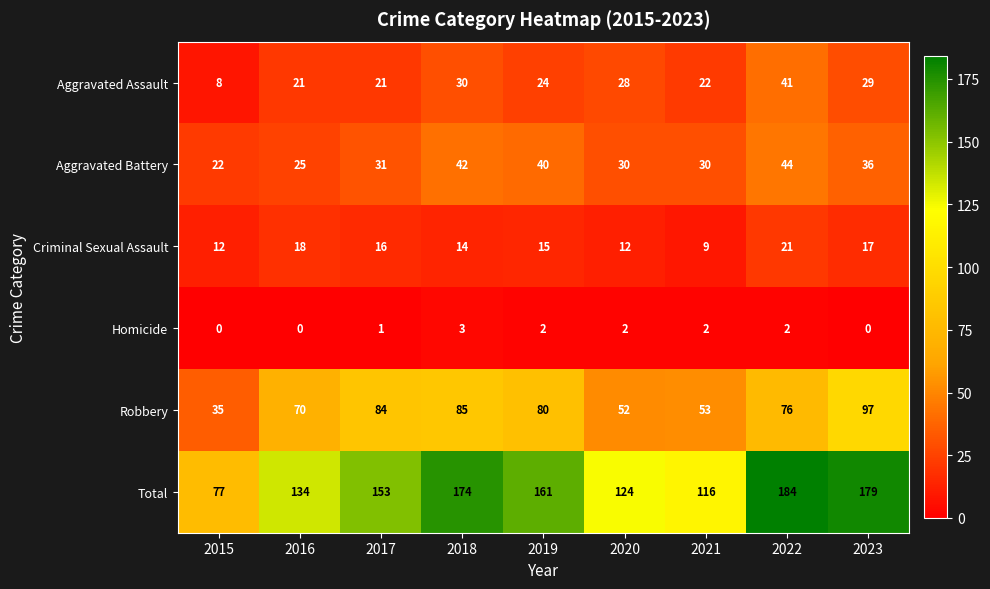

At which label is Homicide closest to 1?

2017